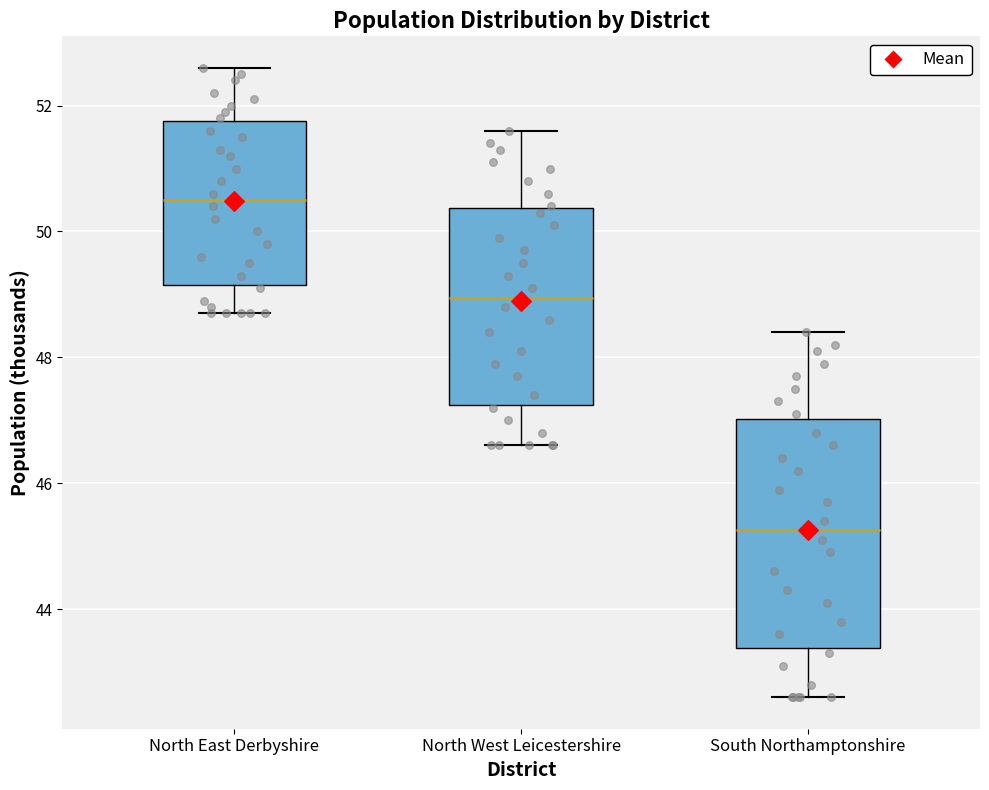

Where does the lower whisker of the box for North East Derbyshire end on the y-axis? The values are not printed on the chart, so give them approximately, as read against the axis.

48.8